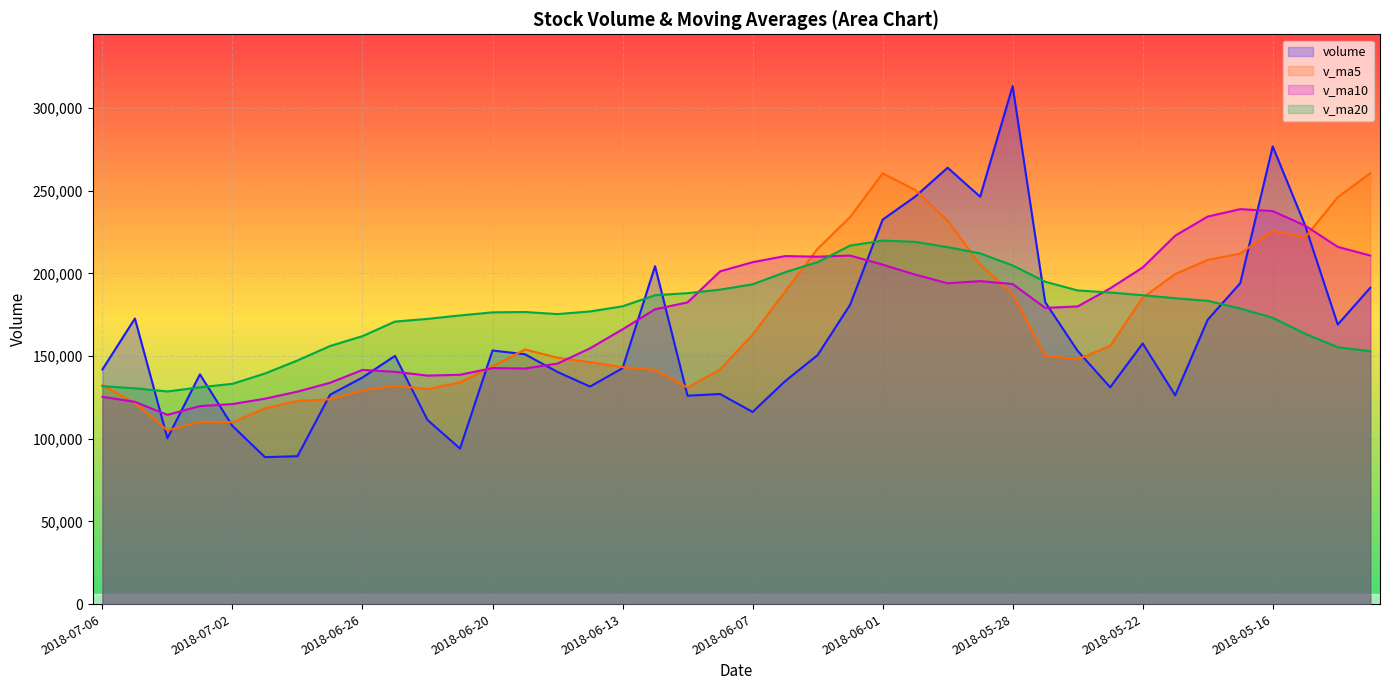

How many interior local peaks does the volume series have?

10